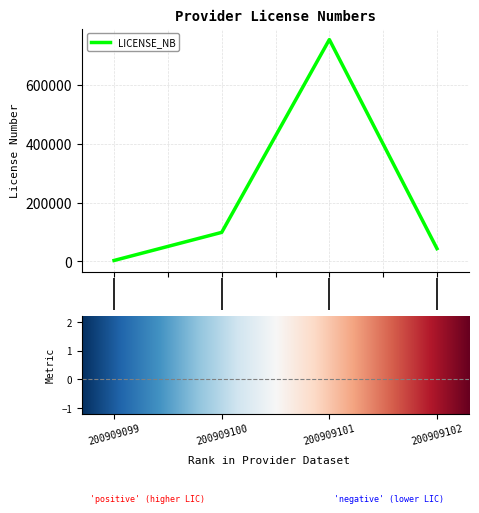

Reading left to right, what are all the values shown in this chart?

3245	98776	754455	43533